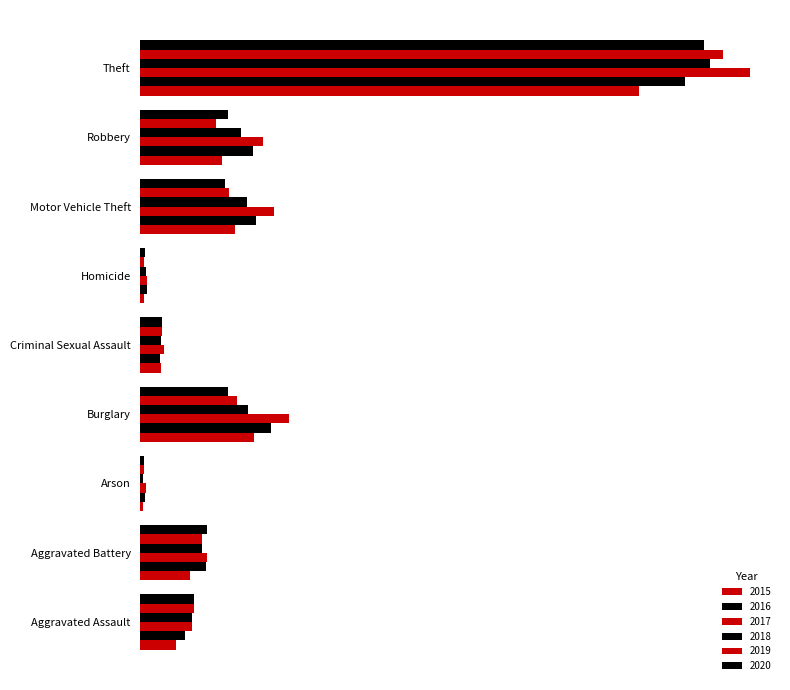

Which series changed the most between Burglary and Criminal Sexual Assault?

2017